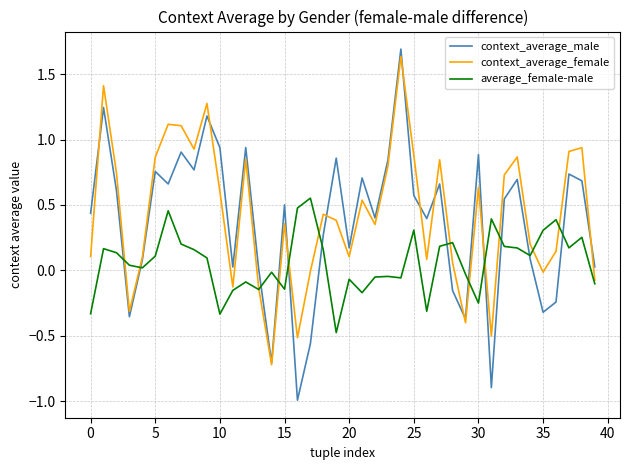

What is the maximum value shown in the chart?

1.7